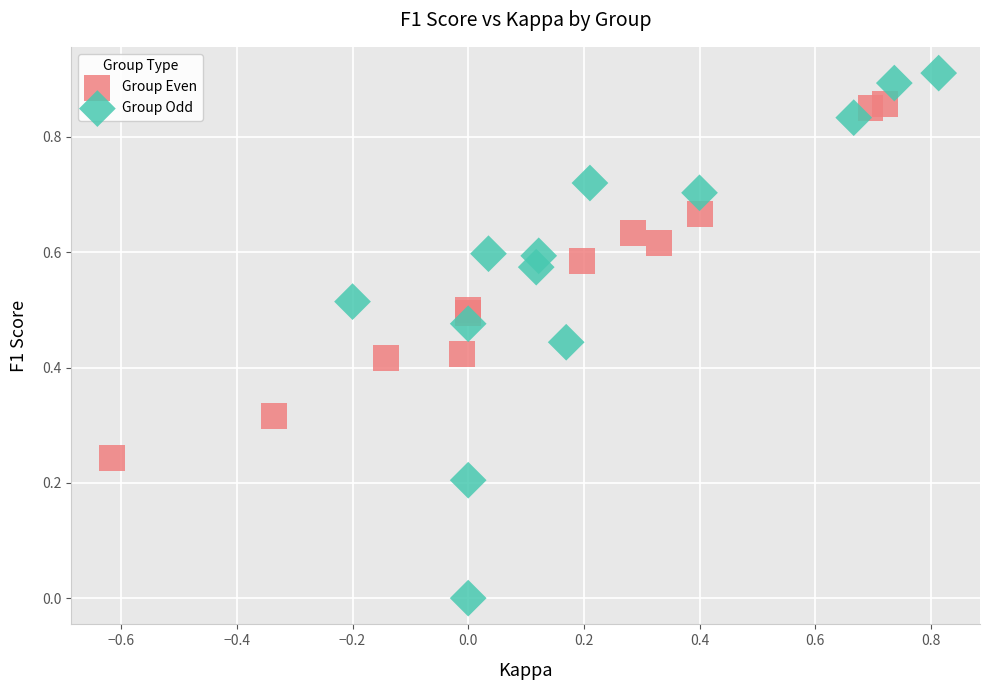

Which series reaches the maximum Y coordinate?

Group Odd